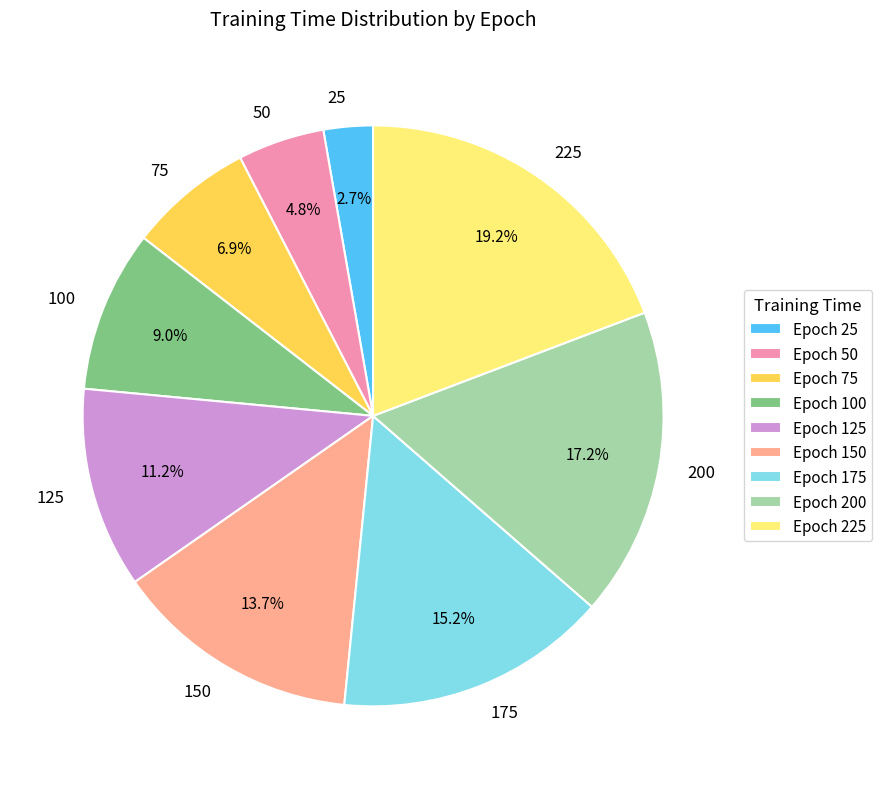

Is there a majority slice in this chart?

No